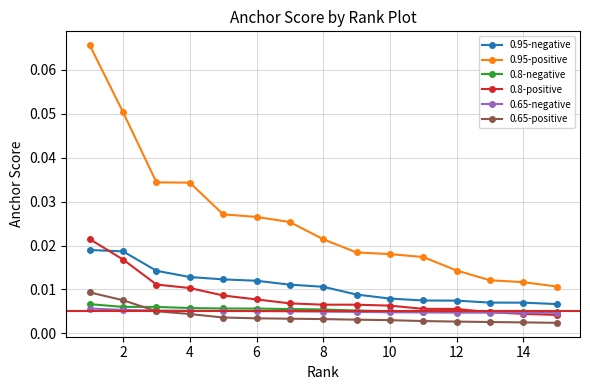

True or false: 0.95-negative and 0.8-negative intersect in this chart.

False